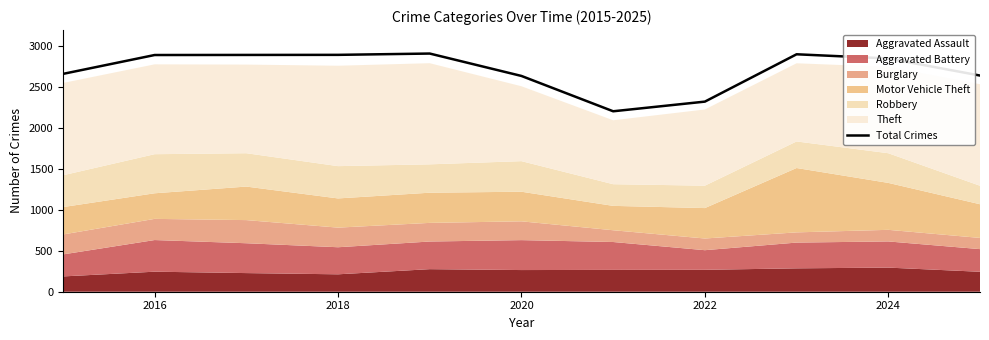

How many categories are shown in the chart?

11